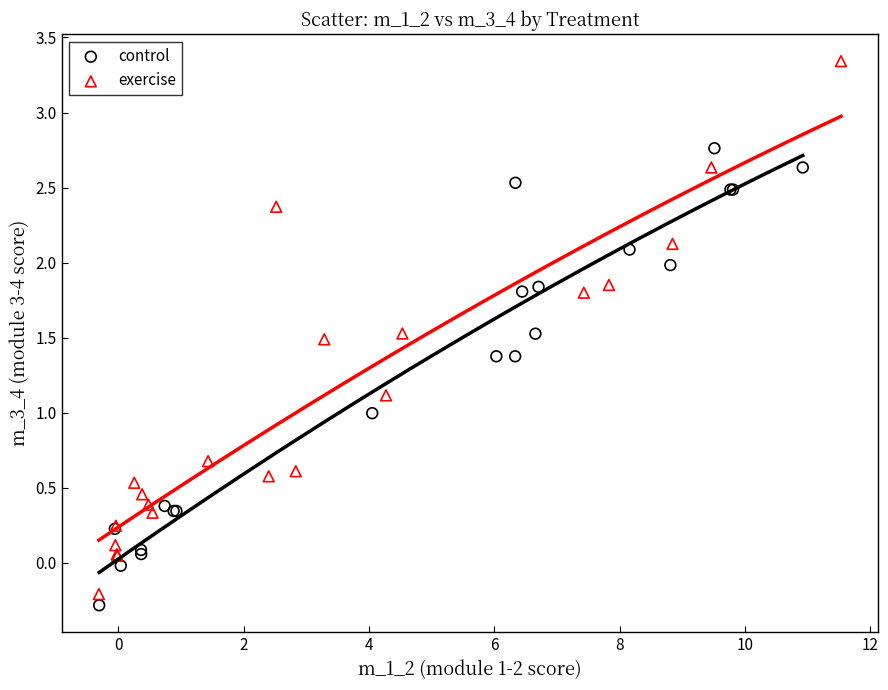

Which series has the largest Y range (max minus min)?

exercise